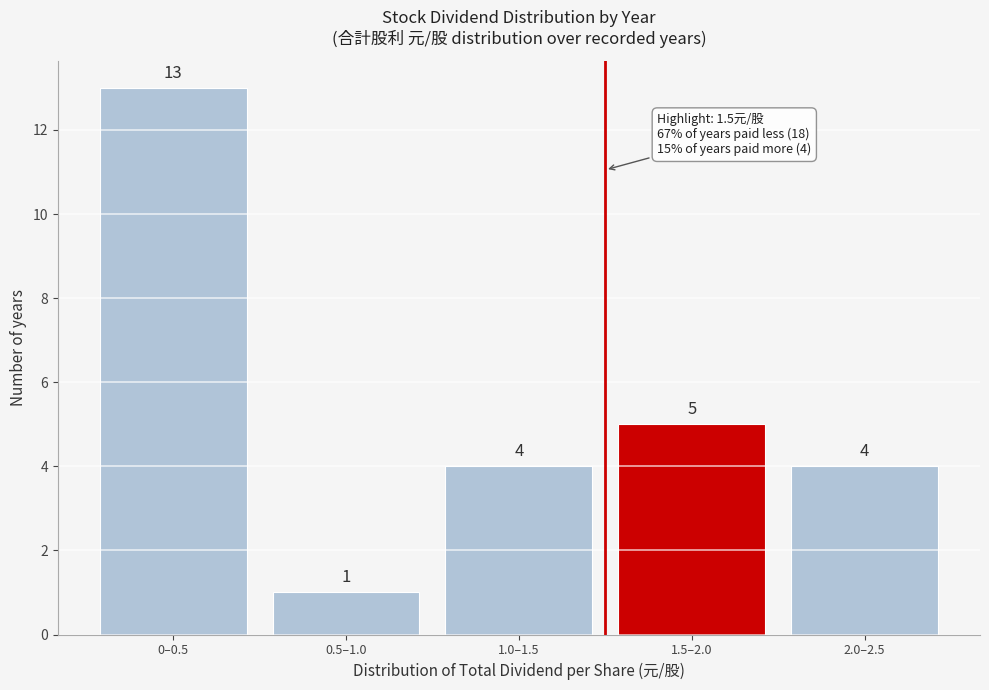

Reading left to right, extract all data points from this chart.

13	1	4	5	4